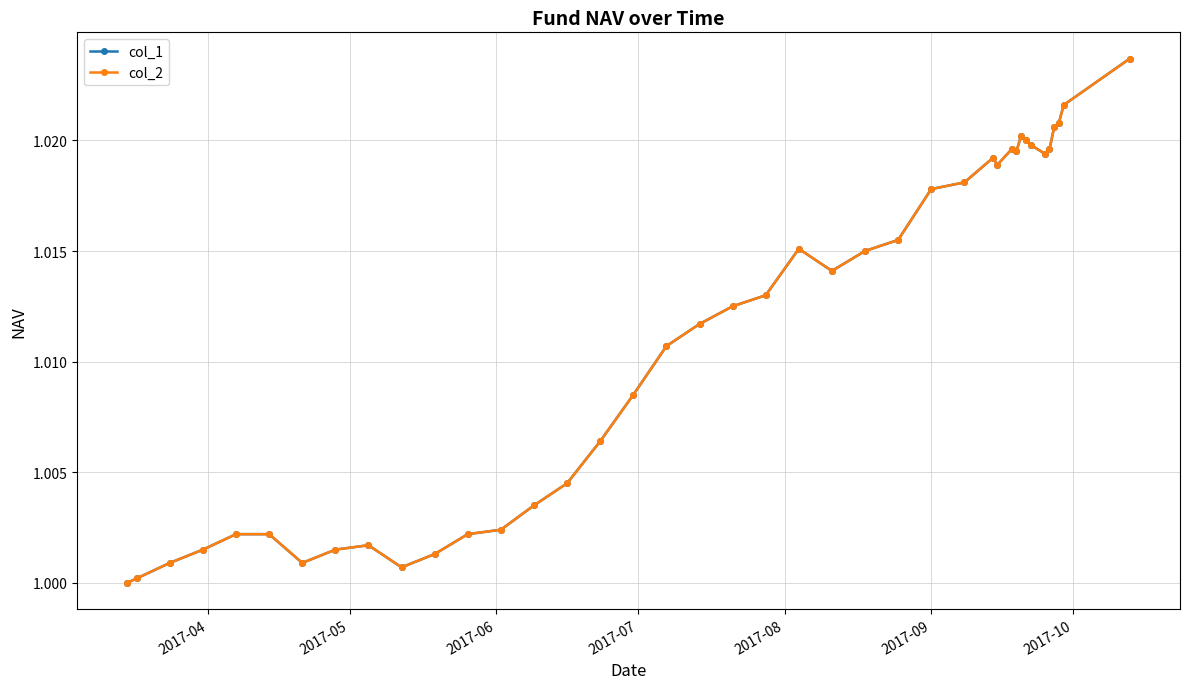

True or false: col_1 has more than 0 interior local peaks.

True